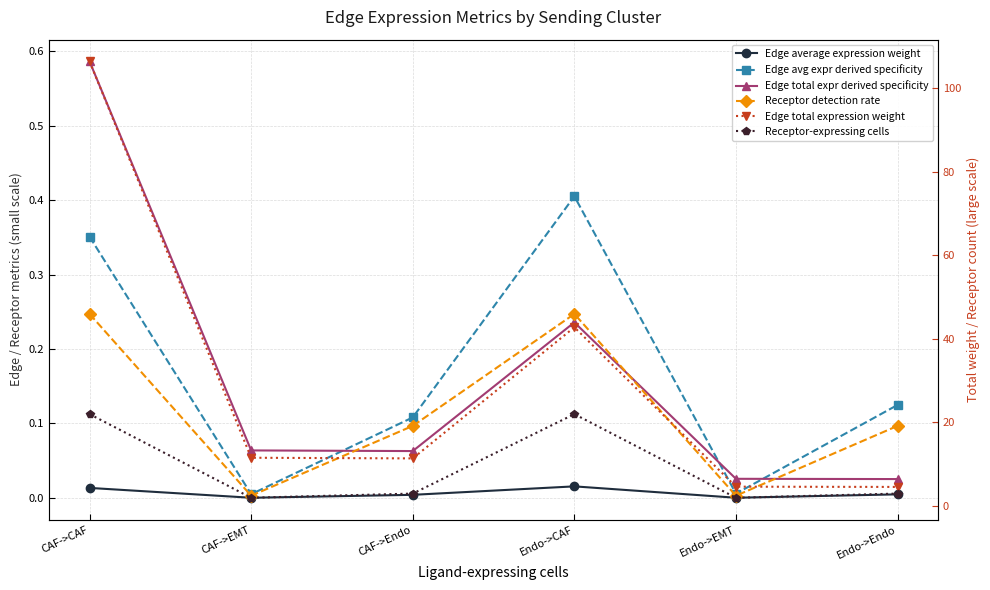

How many interior local valleys does the Edge avg expr derived specificity series have?

2